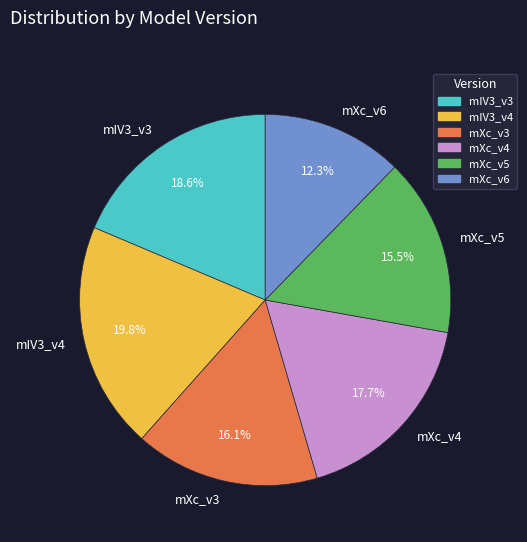

Rank the categories by value from highest to lowest.

mIV3_v4, mIV3_v3, mXc_v4, mXc_v3, mXc_v5, mXc_v6